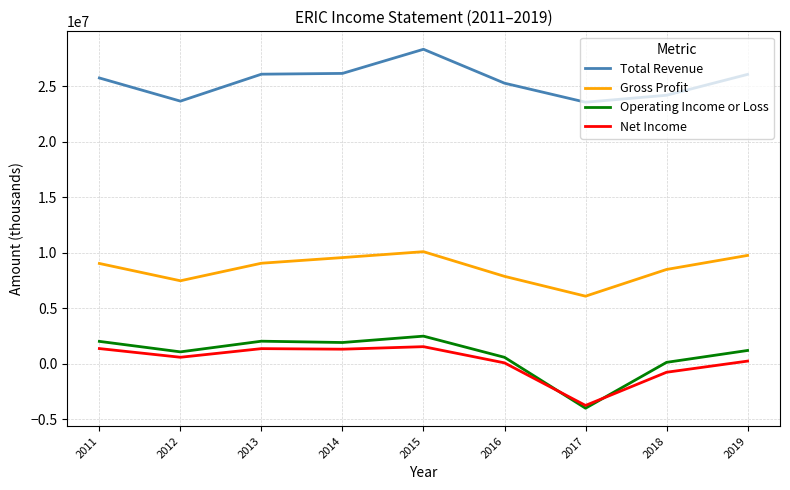

What is the maximum value shown in the chart?

28343900